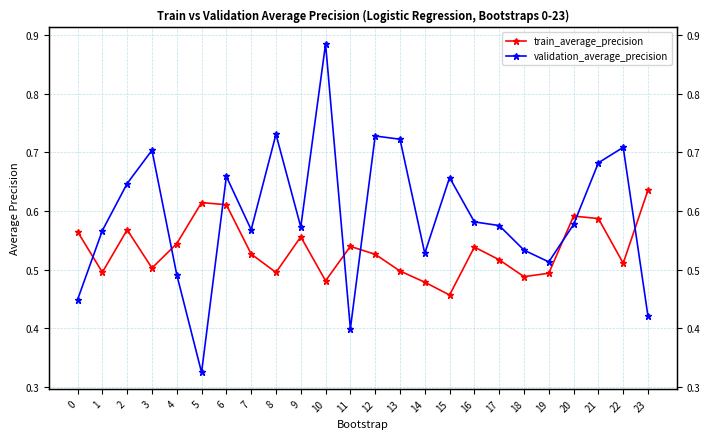

At which category does train_average_precision reach its first local valley?

1